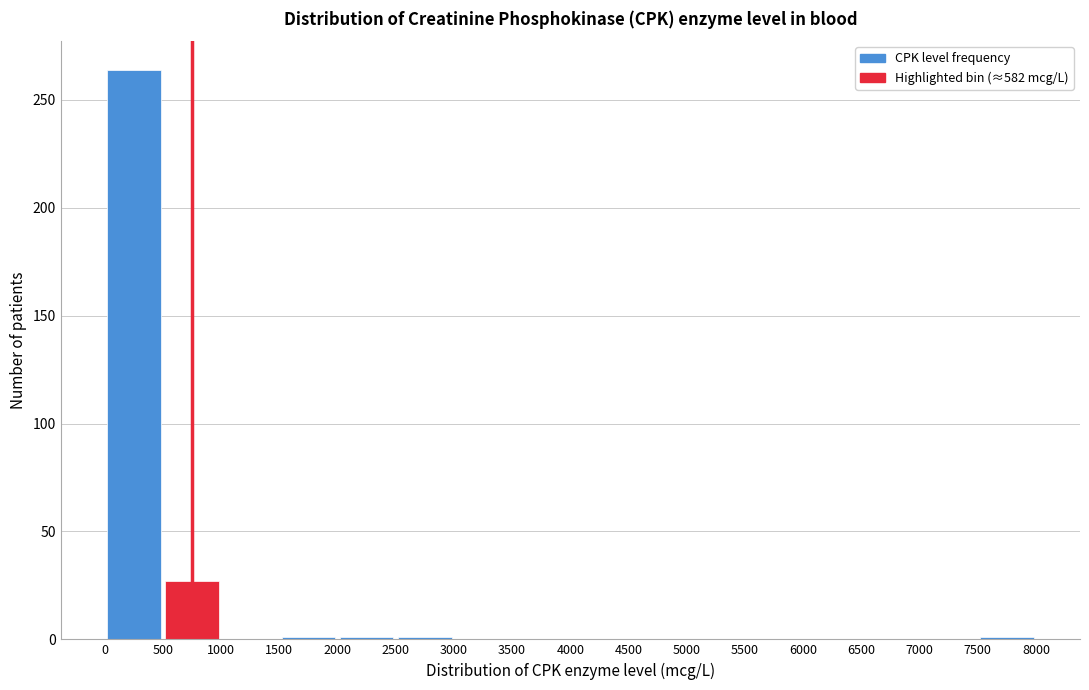

Reading left to right, list every bar in this chart as the range it spans on the x-axis followed by its height. The values are not printed on the chart, so give them approximately, as read against the axis.

0 to 500: 265
500 to 1000: 25
1000 to 1500: 0
1500 to 2000: under 5
2000 to 2500: under 5
2500 to 3000: under 5
3000 to 3500: 0
3500 to 4000: 0
4000 to 4500: 0
4500 to 5000: 0
5000 to 5500: 0
5500 to 6000: 0
6000 to 6500: 0
6500 to 7000: 0
7000 to 7500: 0
7500 to 8000: under 5